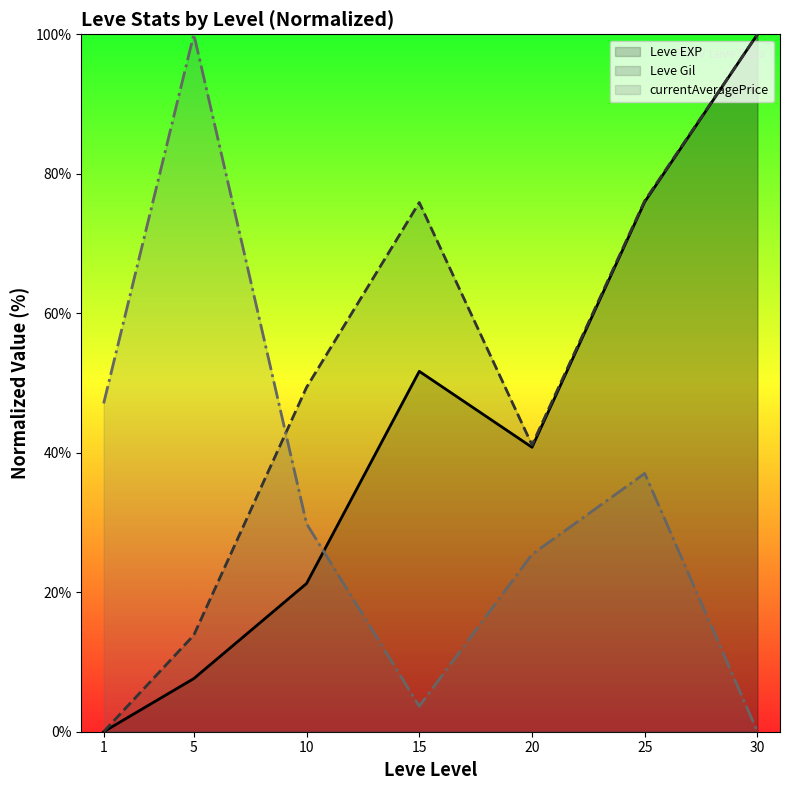

Is the value of Leve Gil at 1 greater than the value of currentAveragePrice at 1?

No